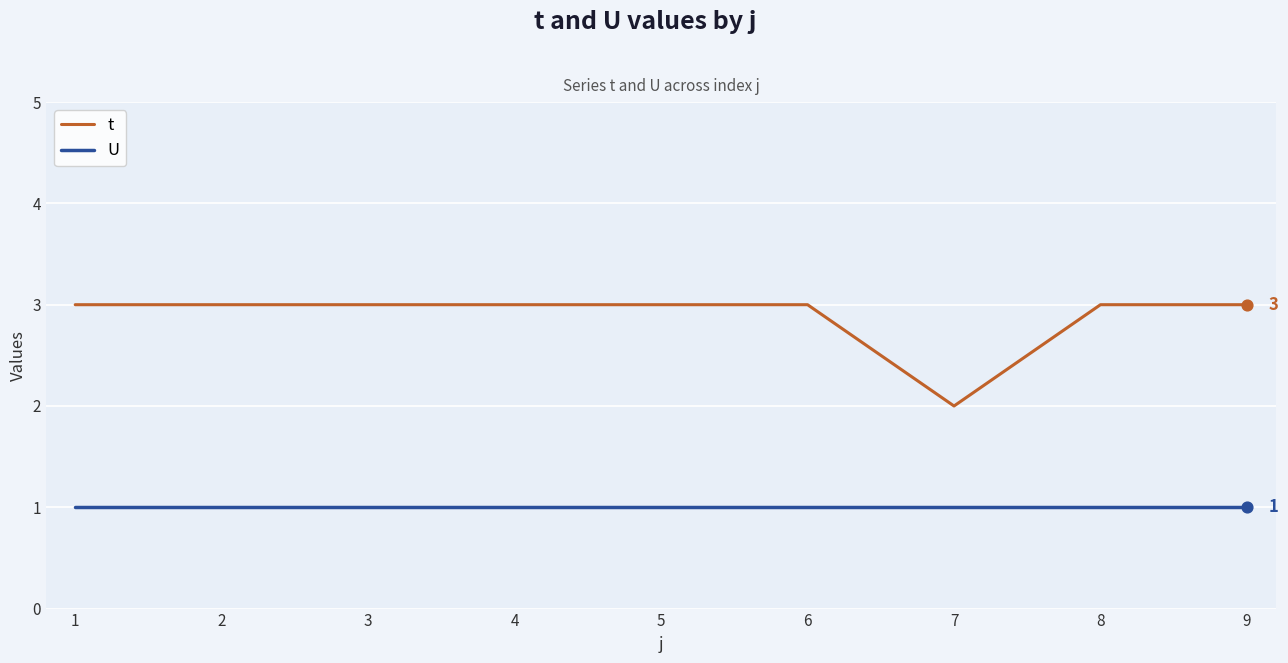

What is the greatest value displayed?

3